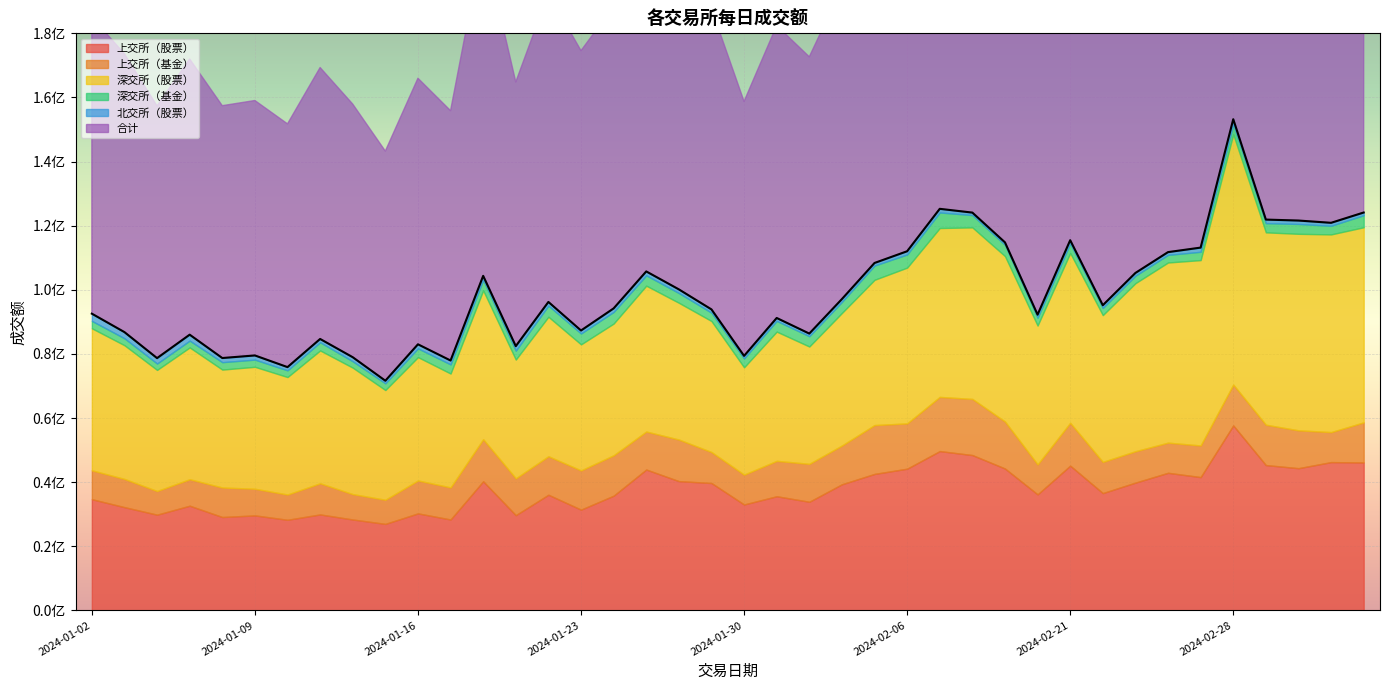

Reading left to right, extract all data points from this chart.

上交所（股票）: 2024-01-02=34683300.0	2024-01-03=32198600.0	2024-01-04=29852600.0	2024-01-05=32646900.0	2024-01-08=29120300.0	2024-01-09=29626300.0	2024-01-10=28259300.0	2024-01-11=29928100.0	2024-01-12=28353100.0	2024-01-15=26978800.0	2024-01-16=30256200.0	2024-01-17=28352100.0	2024-01-18=40272800.0	2024-01-19=29704900.0	2024-01-22=36069400.0	2024-01-23=31425200.0	2024-01-24=35775100.0	2024-01-25=43933100.0	2024-01-26=40320200.0	2024-01-29=39732500.0	2024-01-30=33029800.0	2024-01-31=35598900.0	2024-02-01=33878100.0	2024-02-02=39332500.0	2024-02-05=42563600.0	2024-02-06=44193400.0	2024-02-07=49685900.0	2024-02-08=48447000.0	2024-02-19=44248800.0	2024-02-20=36190300.0	2024-02-21=45141600.0	2024-02-22=36583800.0	2024-02-23=39856600.0	2024-02-26=42912400.0	2024-02-27=41575800.0	2024-02-28=57691400.0	2024-02-29=45326000.0	2024-03-01=44352300.0	2024-03-04=46251200.0	2024-03-05=46137800.0
上交所（基金）: 2024-01-02=9009600.0	2024-01-03=8801100.0	2024-01-04=7383100.0	2024-01-05=8268600.0	2024-01-08=9208600.0	2024-01-09=8311400.0	2024-01-10=7886200.0	2024-01-11=9720500.0	2024-01-12=7917500.0	2024-01-15=7529700.0	2024-01-16=10269100.0	2024-01-17=10009400.0	2024-01-18=13109200.0	2024-01-19=11489600.0	2024-01-22=12011800.0	2024-01-23=12235100.0	2024-01-24=12602300.0	2024-01-25=11853800.0	2024-01-26=12972600.0	2024-01-29=9658900.0	2024-01-30=9310100.0	2024-01-31=11040000.0	2024-02-01=11832400.0	2024-02-02=12090800.0	2024-02-05=15241700.0	2024-02-06=14130500.0	2024-02-07=16897000.0	2024-02-08=17509200.0	2024-02-19=14669400.0	2024-02-20=9351000.0	2024-02-21=13356900.0	2024-02-22=9738200.0	2024-02-23=9785900.0	2024-02-26=9403600.0	2024-02-27=9862700.0	2024-02-28=12736500.0	2024-02-29=12585200.0	2024-03-01=11813200.0	2024-03-04=9359500.0	2024-03-05=12511800.0
深交所（股票）: 2024-01-02=44299500.0	2024-01-03=41705400.0	2024-01-04=37771200.0	2024-01-05=41105600.0	2024-01-08=36783000.0	2024-01-09=38041300.0	2024-01-10=36638700.0	2024-01-11=41432700.0	2024-01-12=39442300.0	2024-01-15=34223400.0	2024-01-16=38478800.0	2024-01-17=35520400.0	2024-01-18=46455400.0	2024-01-19=37045900.0	2024-01-22=43509500.0	2024-01-23=39317100.0	2024-01-24=41094100.0	2024-01-25=45501100.0	2024-01-26=42659200.0	2024-01-29=40868000.0	2024-01-30=33481800.0	2024-01-31=40322400.0	2024-02-01=36599000.0	2024-02-02=41353900.0	2024-02-05=45310400.0	2024-02-06=48596000.0	2024-02-07=52688700.0	2024-02-08=53509200.0	2024-02-19=51597000.0	2024-02-20=43316900.0	2024-02-21=52984900.0	2024-02-22=45783800.0	2024-02-23=52423300.0	2024-02-26=56199500.0	2024-02-27=57822600.0	2024-02-28=78072900.0	2024-02-29=60004300.0	2024-03-01=61299400.0	2024-03-04=61665800.0	2024-03-05=60861900.0
深交所（基金）: 2024-01-02=2310200.0	2024-01-03=2170600.0	2024-01-04=1998800.0	2024-01-05=2127300.0	2024-01-08=2316900.0	2024-01-09=2242600.0	2024-01-10=2088400.0	2024-01-11=2556000.0	2024-01-12=1992600.0	2024-01-15=2092100.0	2024-01-16=2720200.0	2024-01-17=2858700.0	2024-01-18=3291300.0	2024-01-19=2787600.0	2024-01-22=3479200.0	2024-01-23=3398100.0	2024-01-24=3637700.0	2024-01-25=3223600.0	2024-01-26=3049500.0	2024-01-29=2597200.0	2024-01-30=2767500.0	2024-01-31=3342500.0	2024-02-01=3216300.0	2024-02-02=3450300.0	2024-02-05=4447400.0	2024-02-06=4110600.0	2024-02-07=4851300.0	2024-02-08=3842100.0	2024-02-19=3511700.0	2024-02-20=2452200.0	2024-02-21=2982900.0	2024-02-22=2225300.0	2024-02-23=2333900.0	2024-02-26=2386600.0	2024-02-27=2600400.0	2024-02-28=3215900.0	2024-02-29=2876400.0	2024-03-01=3073500.0	2024-03-04=2696900.0	2024-03-05=3757600.0
北交所（股票）: 2024-01-02=2252478.1	2024-01-03=1924313.6	2024-01-04=1683167.6	2024-01-05=1852852.1	2024-01-08=1288235.5	2024-01-09=1300988.9	2024-01-10=1011464.1	2024-01-11=1028311.2	2024-01-12=1264138.8	2024-01-15=813540.1	2024-01-16=1273853.0	2024-01-17=1202230.3	2024-01-18=1219548.1	2024-01-19=1393879.0	2024-01-22=1141326.8	2024-01-23=927448.9	2024-01-24=1087784.6	2024-01-25=1222434.9	2024-01-26=1133951.0	2024-01-29=1029607.3	2024-01-30=798482.4	2024-01-31=907236.0	2024-02-01=818257.8	2024-02-02=882167.7	2024-02-05=804836.2	2024-02-06=994317.3	2024-02-07=1134795.8	2024-02-08=776181.9	2024-02-19=768857.8	2024-02-20=931895.2	2024-02-21=1004941.7	2024-02-22=854196.9	2024-02-23=857123.1	2024-02-26=852515.4	2024-02-27=1299942.3	2024-02-28=1493874.9	2024-02-29=1112105.2	2024-03-01=1065948.5	2024-03-04=922440.3	2024-03-05=840125.8
合计: 2024-01-02=92555078.1	2024-01-03=86800013.6	2024-01-04=78688867.7	2024-01-05=86001252.1	2024-01-08=78717035.5	2024-01-09=79522588.9	2024-01-10=75884064.1	2024-01-11=84665611.2	2024-01-12=78969638.8	2024-01-15=71637540.1	2024-01-16=82998153.0	2024-01-17=77942830.3	2024-01-18=104348248.1	2024-01-19=82421879.0	2024-01-22=96211226.8	2024-01-23=87302948.9	2024-01-24=94196984.7	2024-01-25=105734034.9	2024-01-26=100135451.0	2024-01-29=93886207.3	2024-01-30=79387682.4	2024-01-31=91211036.0	2024-02-01=86344057.8	2024-02-02=97109667.7	2024-02-05=108367936.2	2024-02-06=112024817.3	2024-02-07=125257695.8	2024-02-08=124083681.9	2024-02-19=114795757.8	2024-02-20=92242295.2	2024-02-21=115471241.7	2024-02-22=95185296.9	2024-02-23=105256823.1	2024-02-26=111754615.4	2024-02-27=113161442.3	2024-02-28=153210574.9	2024-02-29=121904005.2	2024-03-01=121604348.5	2024-03-04=120895840.3	2024-03-05=124109225.8